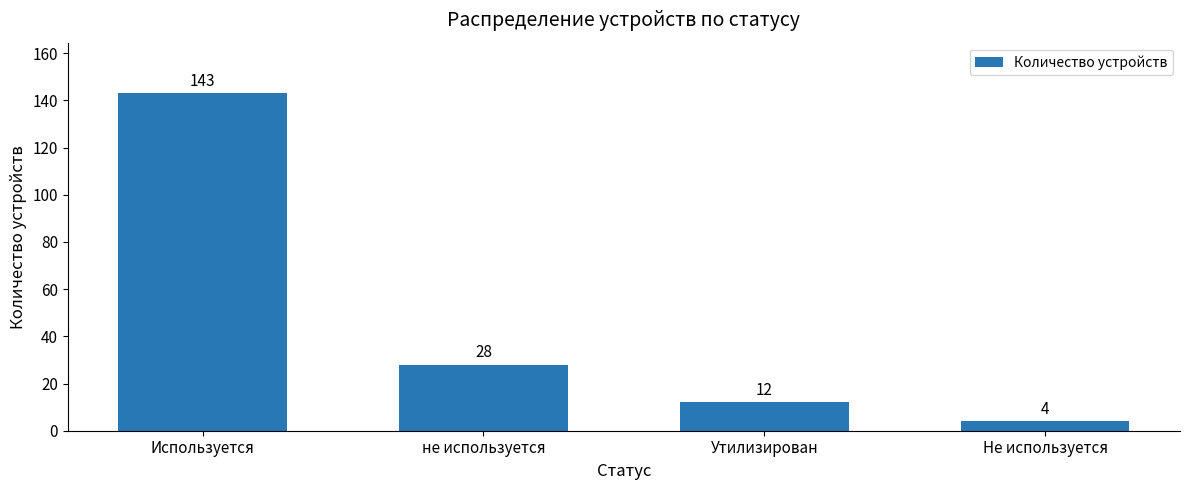

True or false: the data shows 41 at не используется.

False